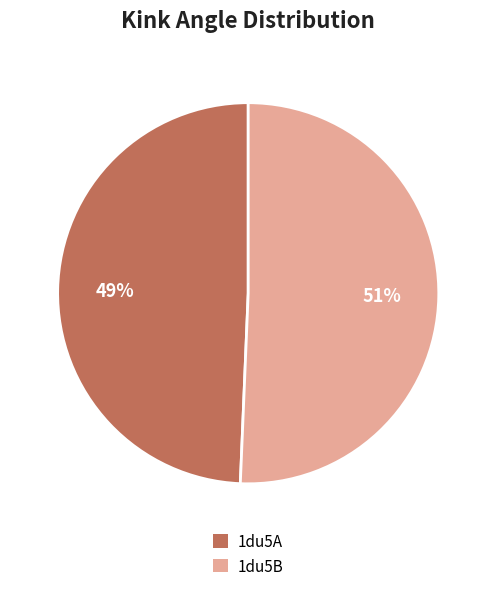

Is it true that 1du5A is 39% of the pie?

False